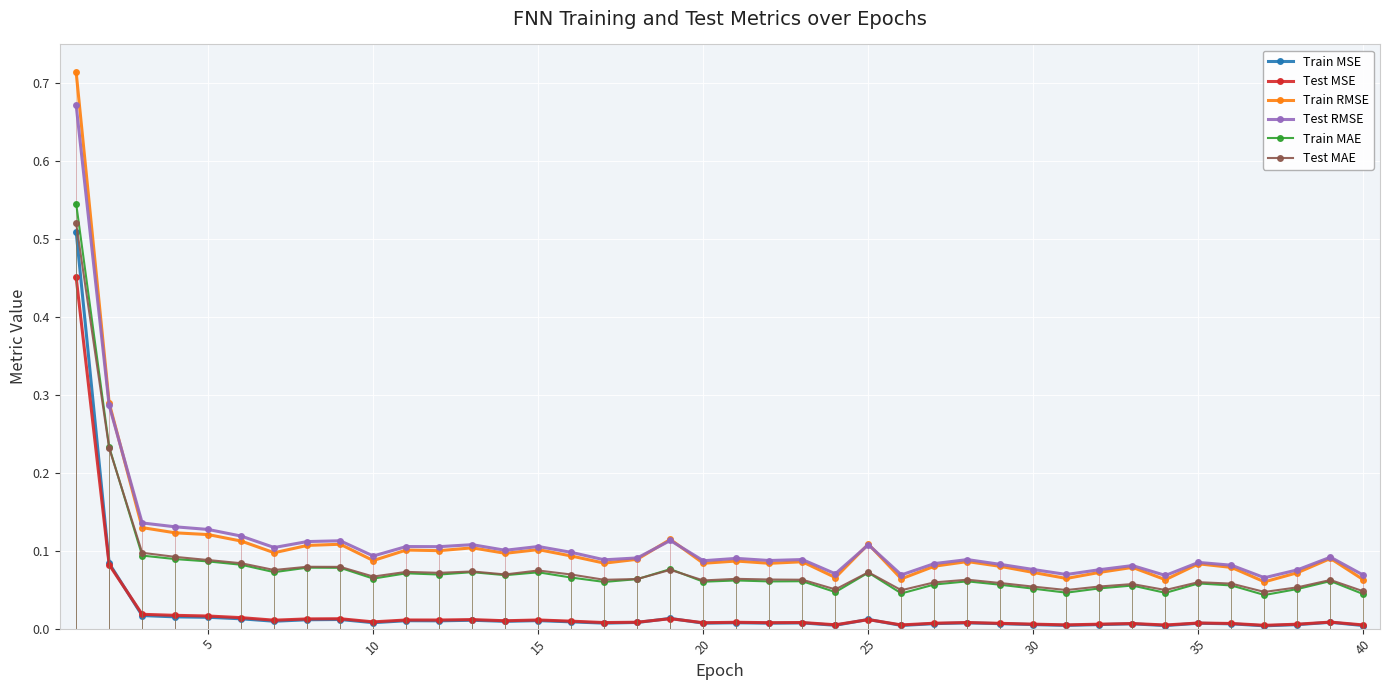

True or false: Train MSE and Train RMSE cross at least once.

False